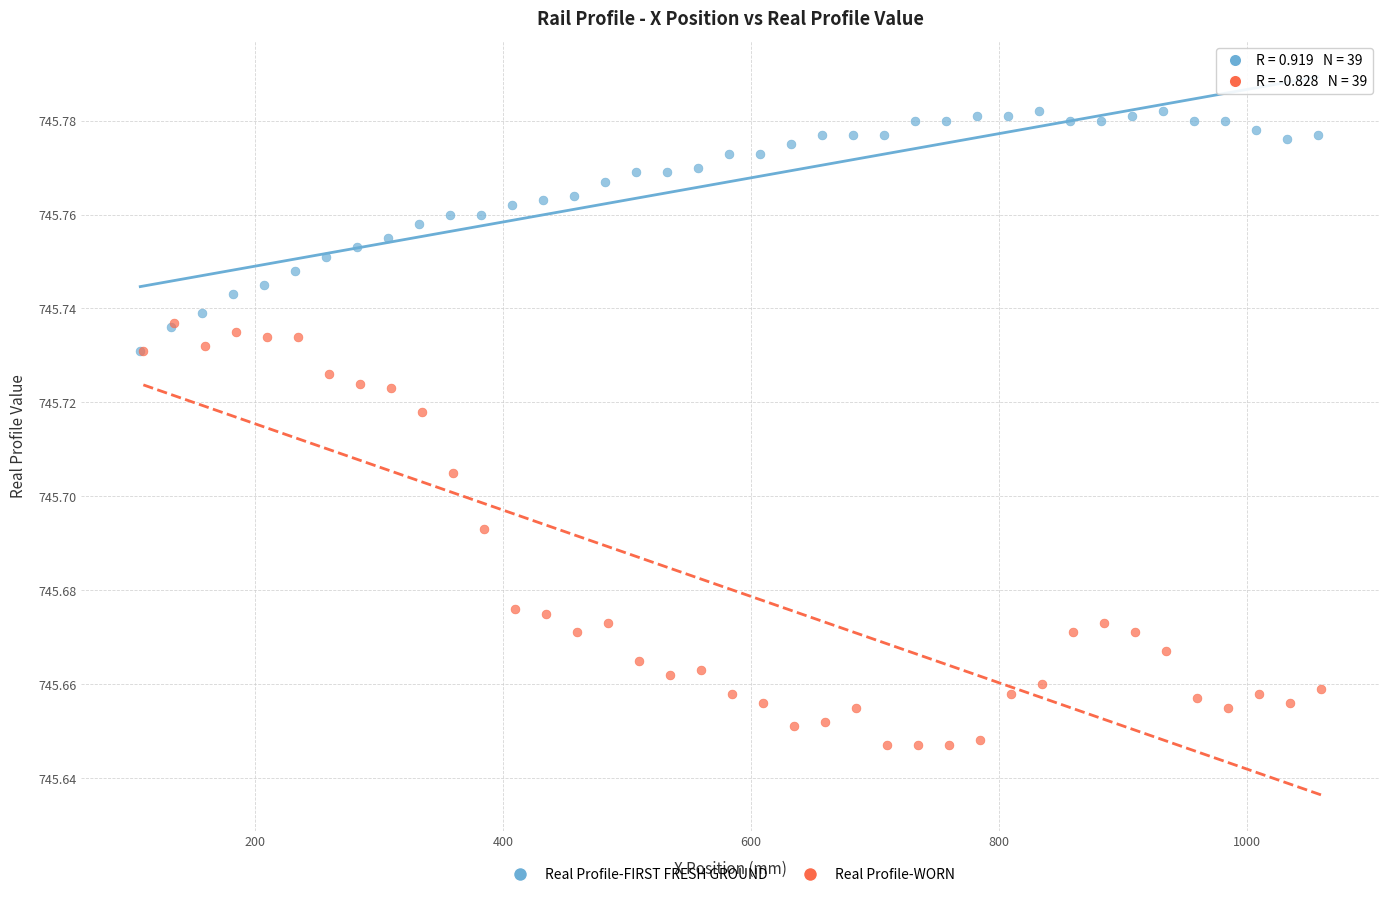

Which series has the largest Y range (max minus min)?

Real Profile-WORN